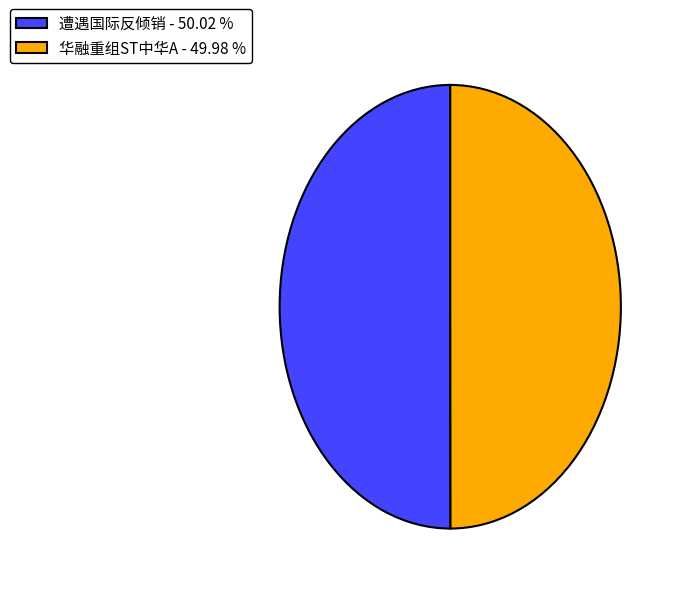

Combined, do 遭遇国际反倾销 - 50.02 % and 华融重组ST中华A - 49.98 % account for over 50%?

Yes